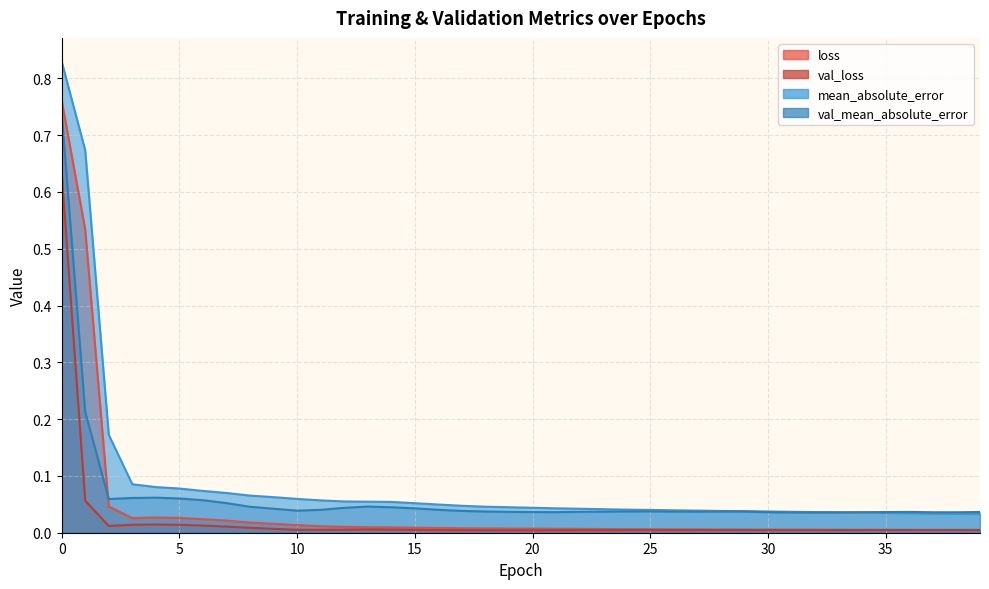

What value does the val_mean_absolute_error series have at 5?

0.1